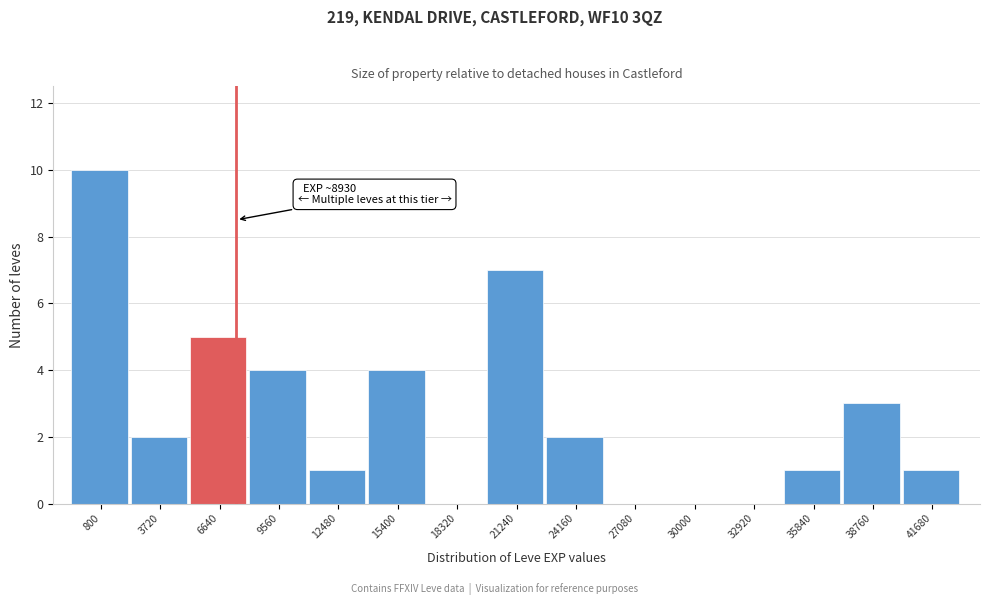

Reading right to left, what are all the values shown in this chart?

41680=1	38760=3	35840=1	32920=0	30000=0	27080=0	24160=2	21240=7	18320=0	15400=4	12480=1	9560=4	6640=5	3720=2	800=10